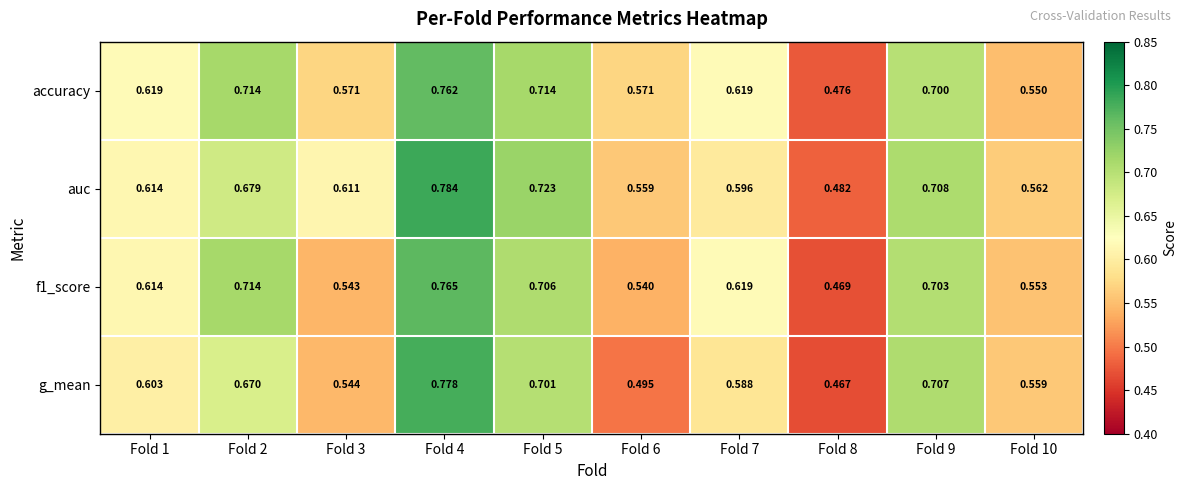

At which category is the sum across all series the highest?

Fold 4